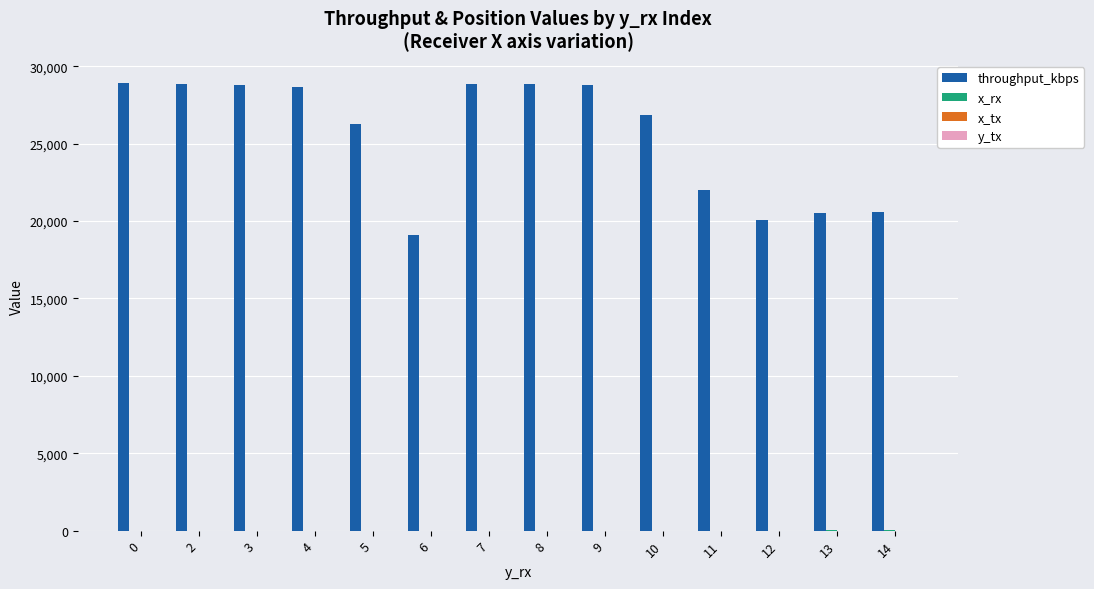

Between 7 and 11, which series saw the biggest shift?

throughput_kbps